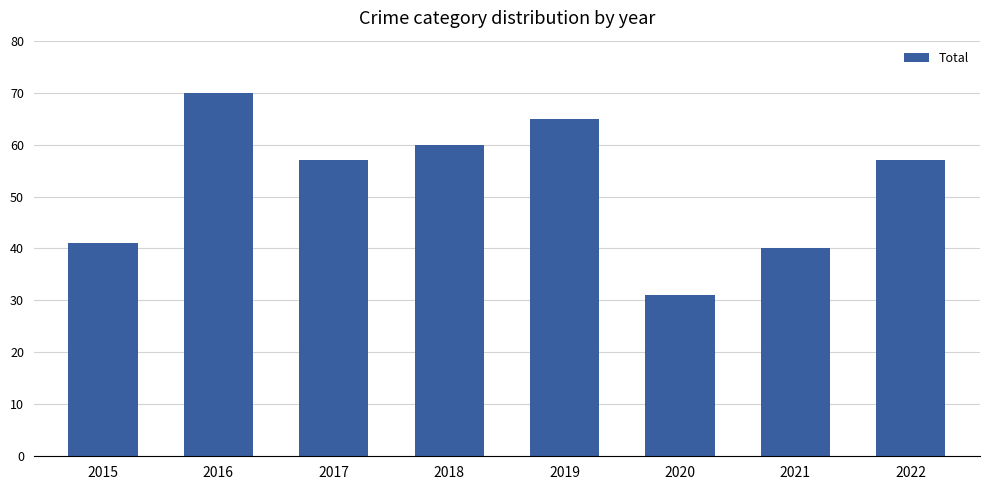

Reading left to right, transcribe all the data shown in this chart.

2015=41	2016=70	2017=57	2018=60	2019=65	2020=31	2021=40	2022=57